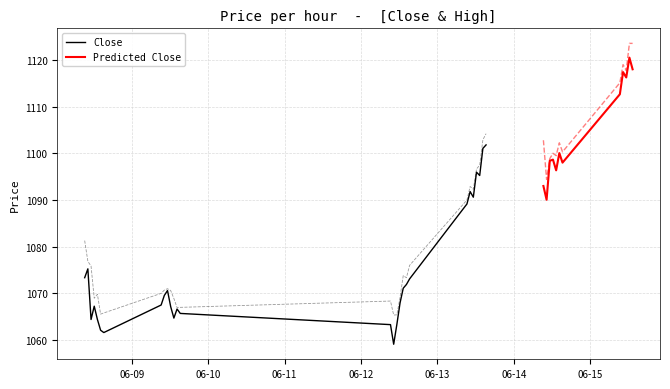

What value does the High series have at 2023-06-15 12:15?

1123.6